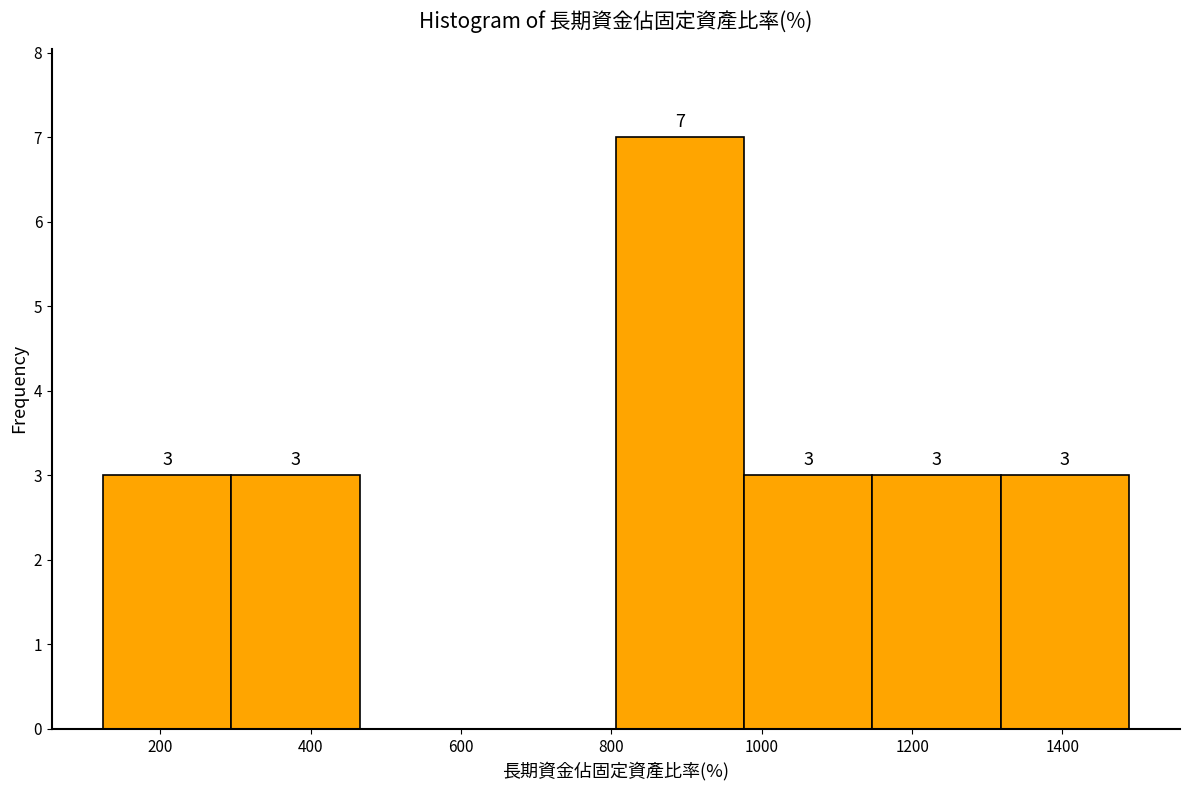

Which range on the x-axis has the tallest bar?

800 to 980